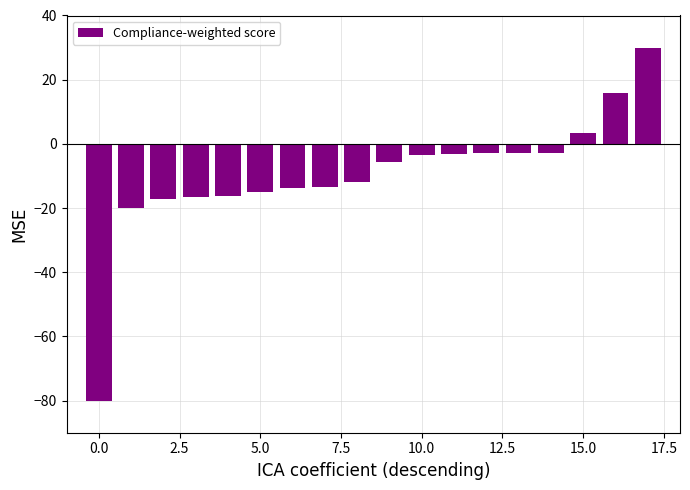

What is the smallest value displayed?

-80.0